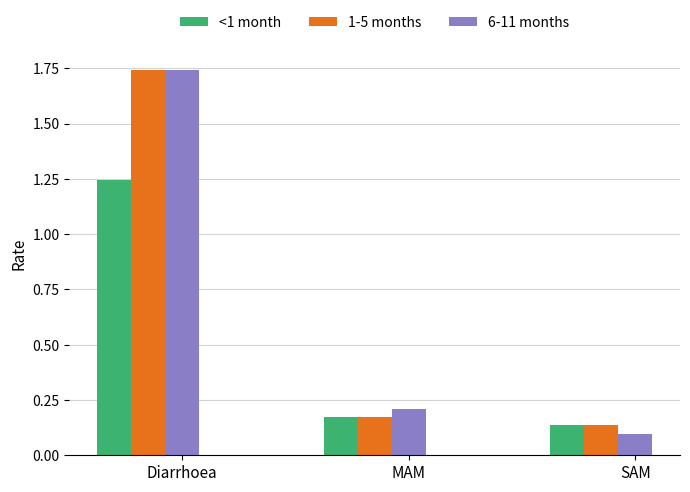

What is the label of the 3rd bar from the left?

SAM